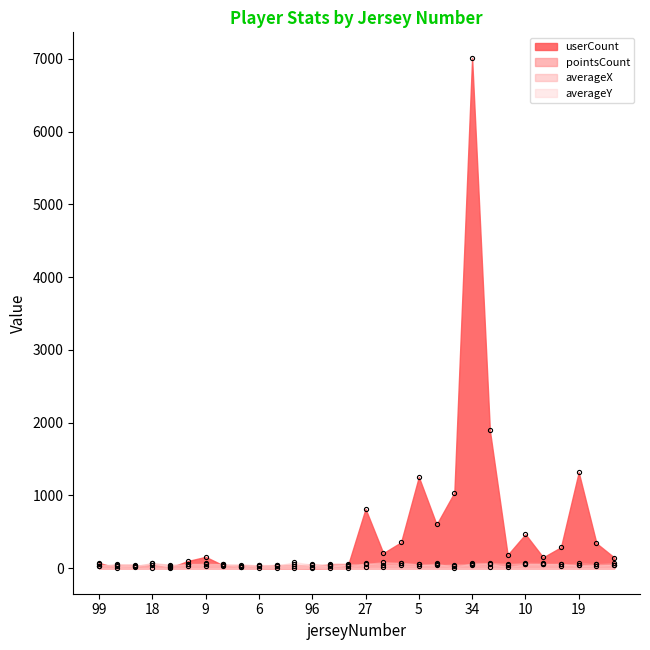

What is the approximate value of averageX at 7?

51.2